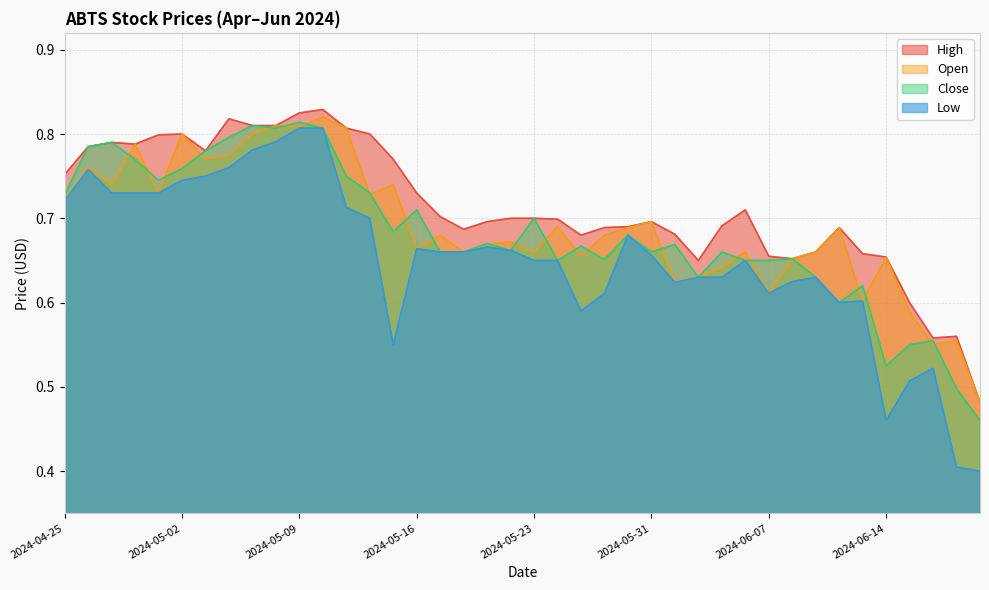

What is the value of the High point at the 33rd from the left?

0.7